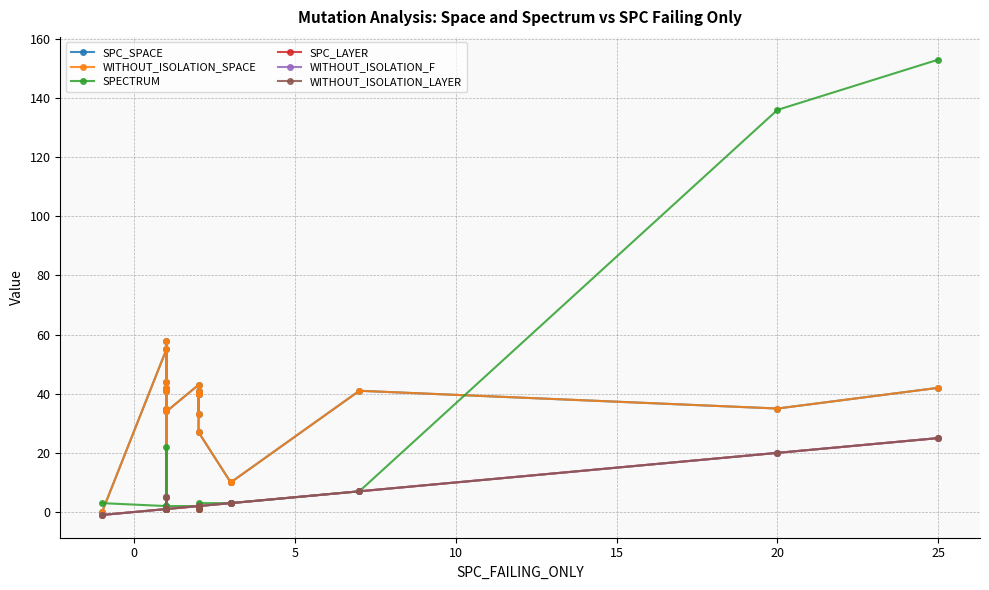

What is the lowest value of the SPC_LAYER series?

-1